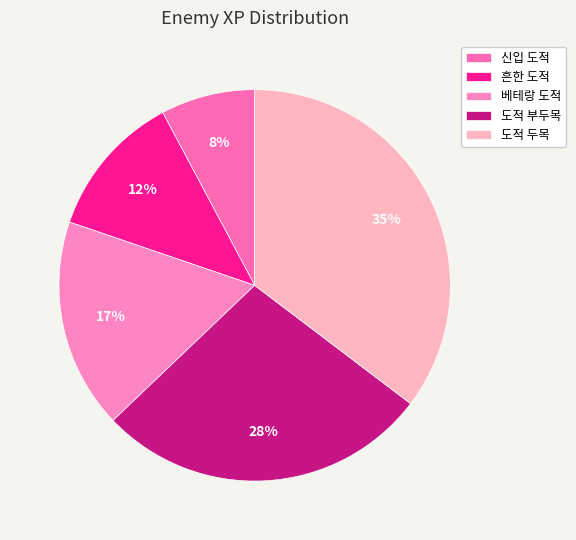

How many slices are in this pie chart?

5